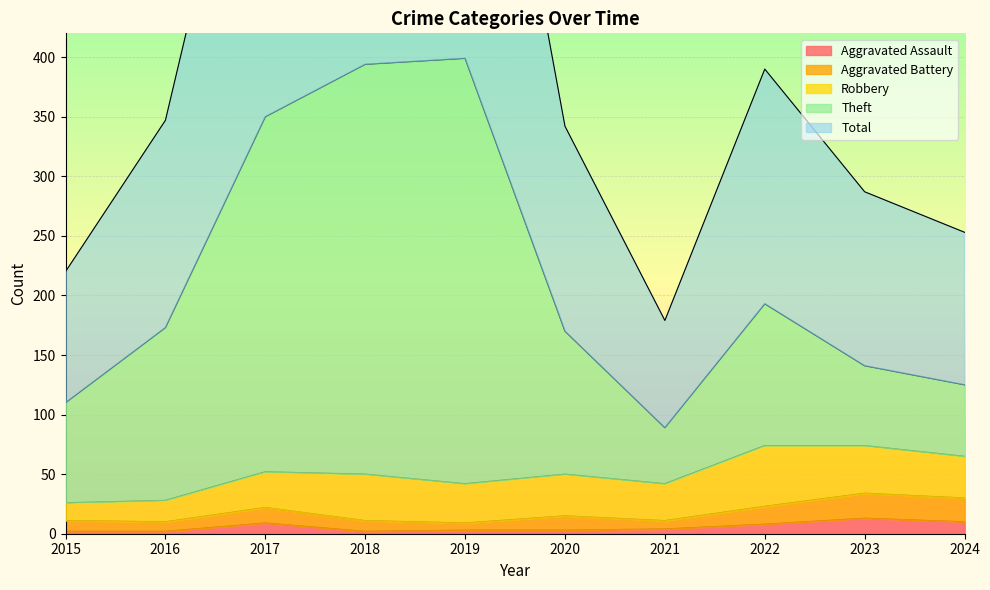

The Aggravated Assault series shows 9 at 2017. True or false?

True